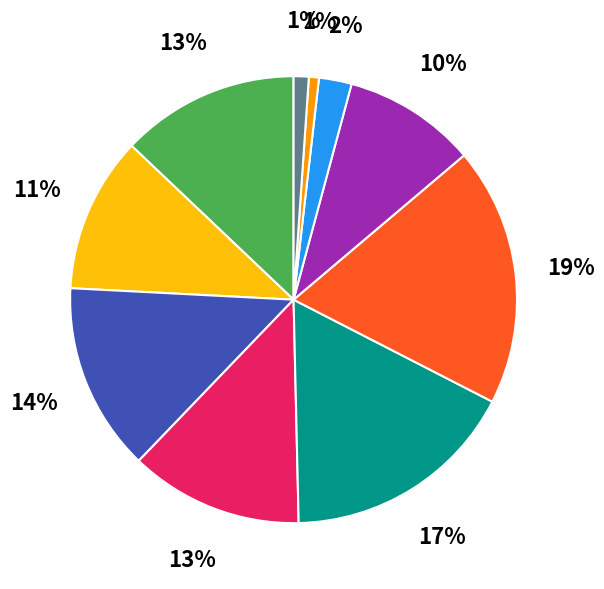

To the nearest percent, what is the difference between the largest and smallest slice percentages?

18%